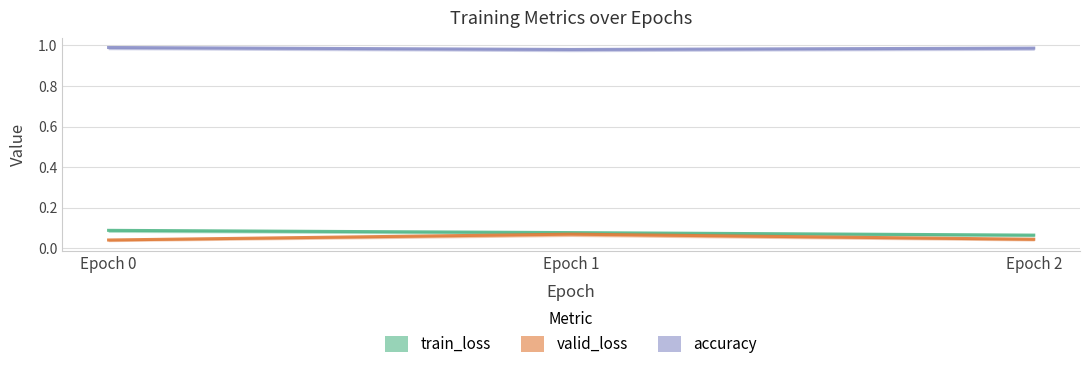

Rank the categories by valid_loss value from lowest to highest.

Epoch 0, Epoch 2, Epoch 1